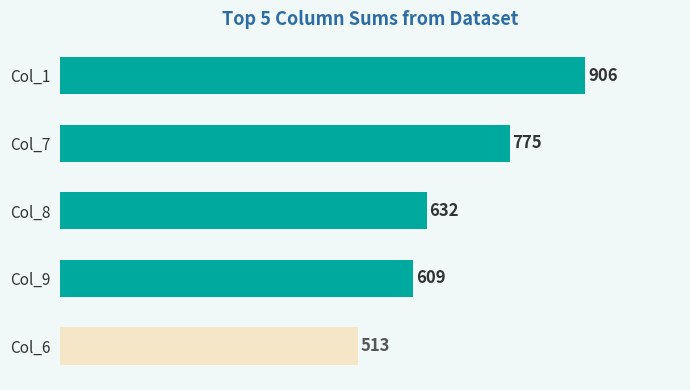

At which category does the chart reach its minimum across all series?

Col_6